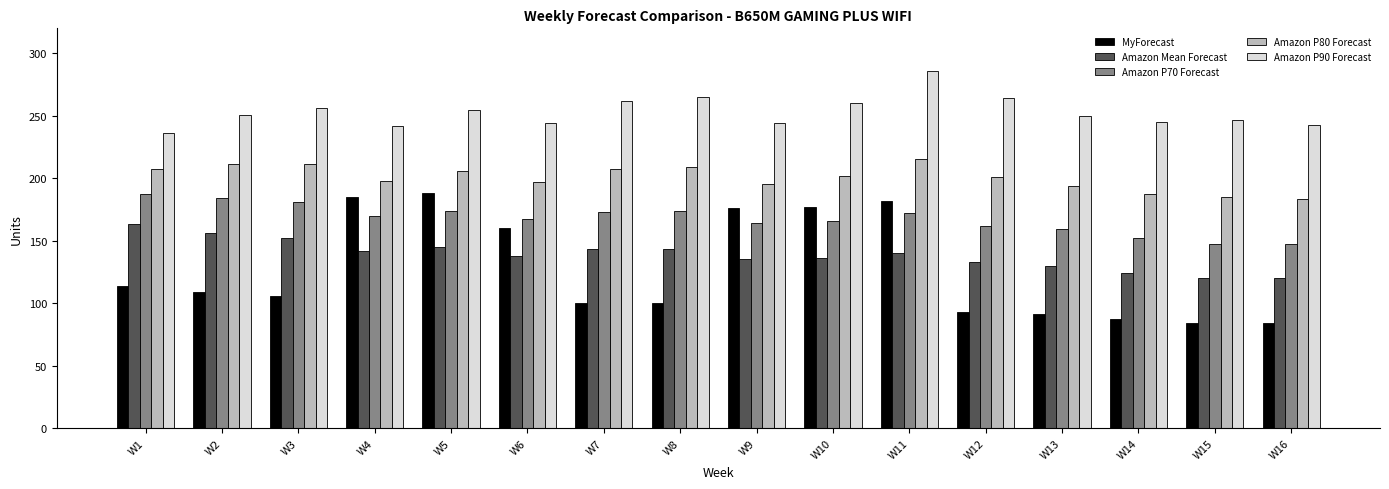

True or false: Amazon P80 Forecast has a value of 209 at W8.

True